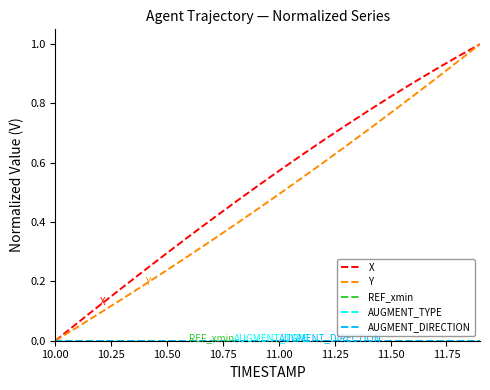

True or false: X and AUGMENT_TYPE cross at least once.

False